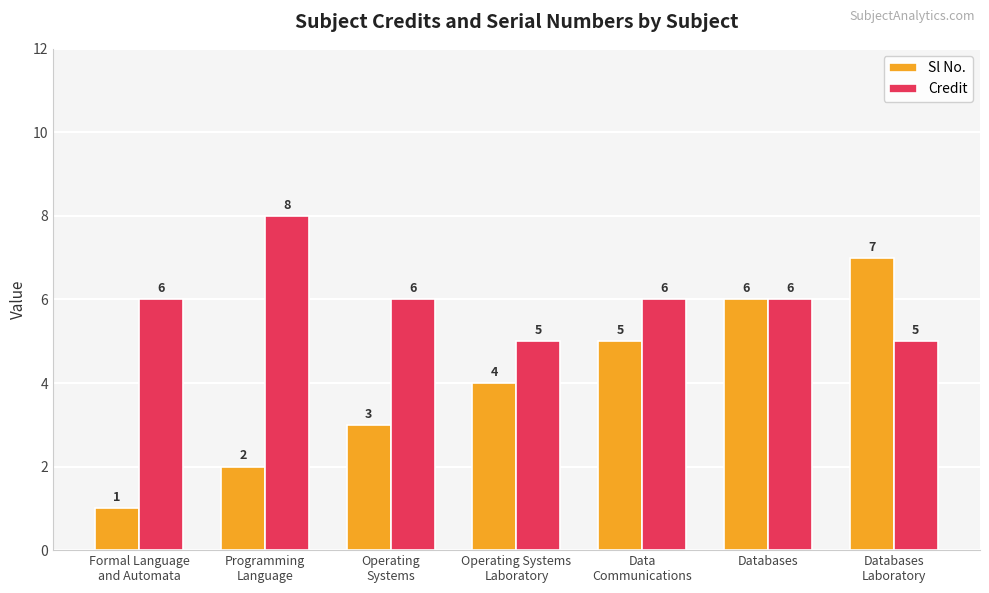

Count the Credit values in the range 5 to 6.

6